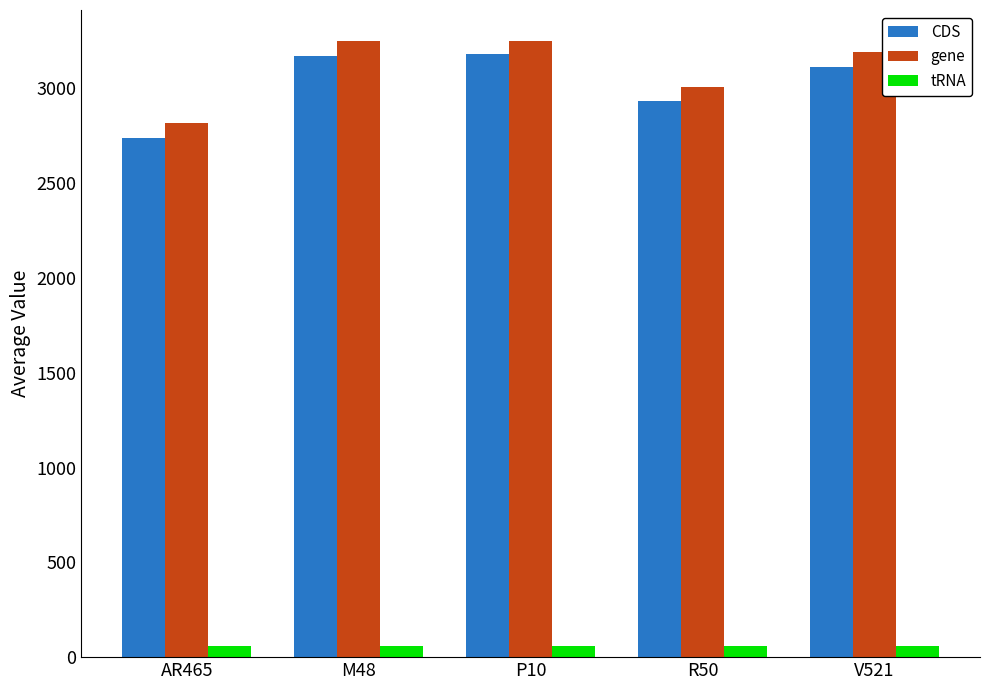

What is the label of the 1st bar from the left?

AR465